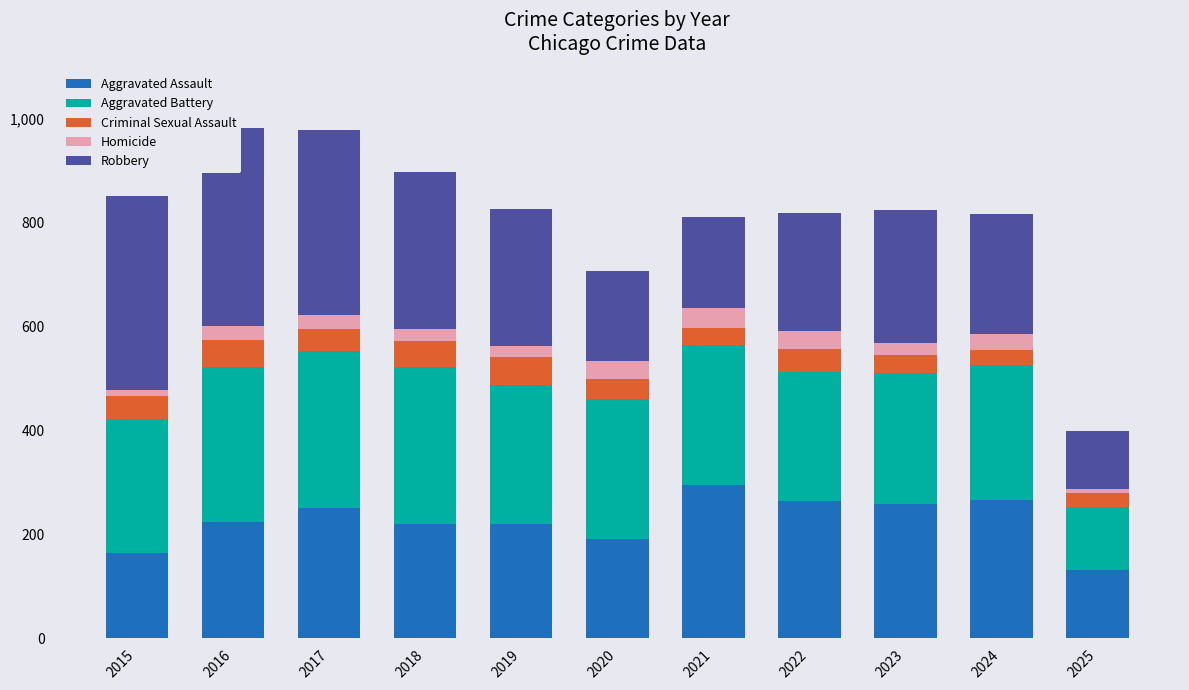

What is the spread (max minus min) of values at 2024?

237